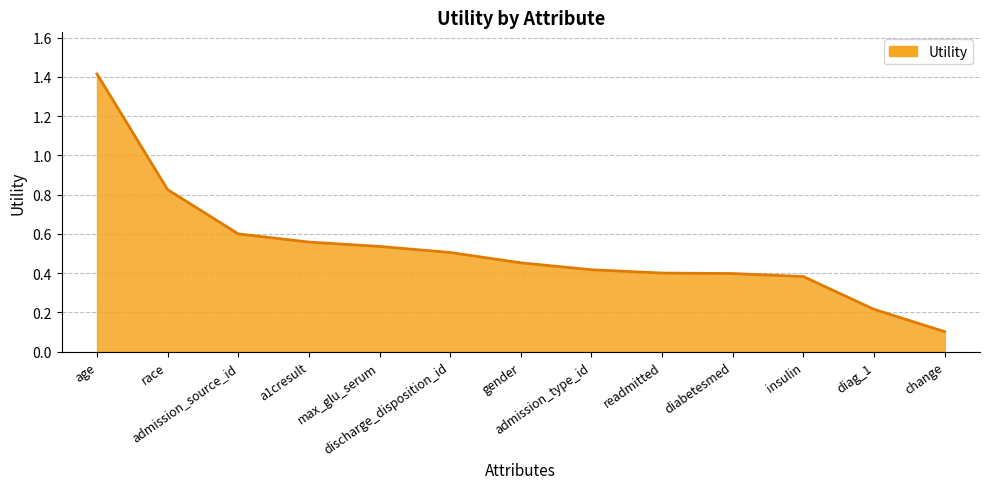

What is the difference between the maximum and minimum values?

1.3